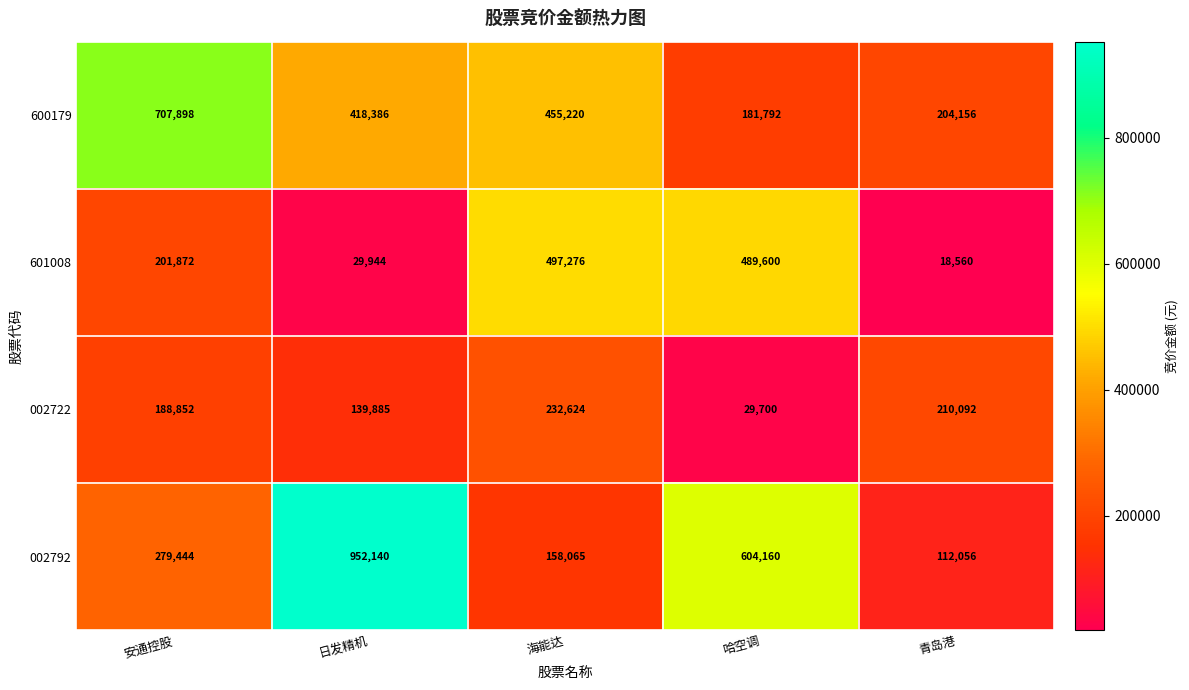

The 600179 series shows 98931 at 哈空调. True or false?

False